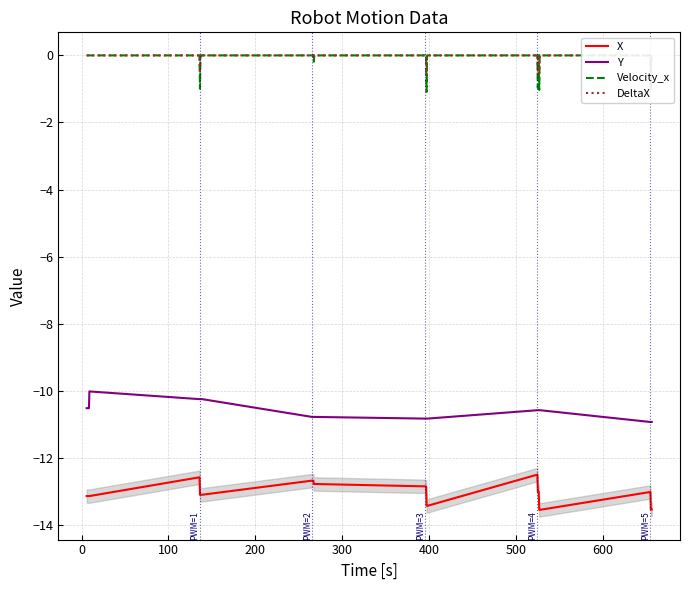

What is the maximum value for X?

-12.5